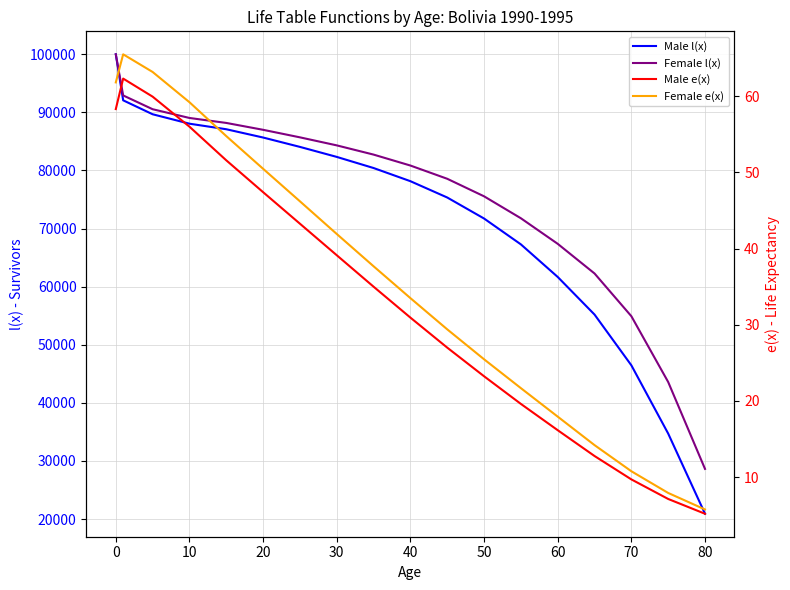

What are all the series names shown in the legend?

Male l(x), Female l(x), Male e(x), Female e(x)